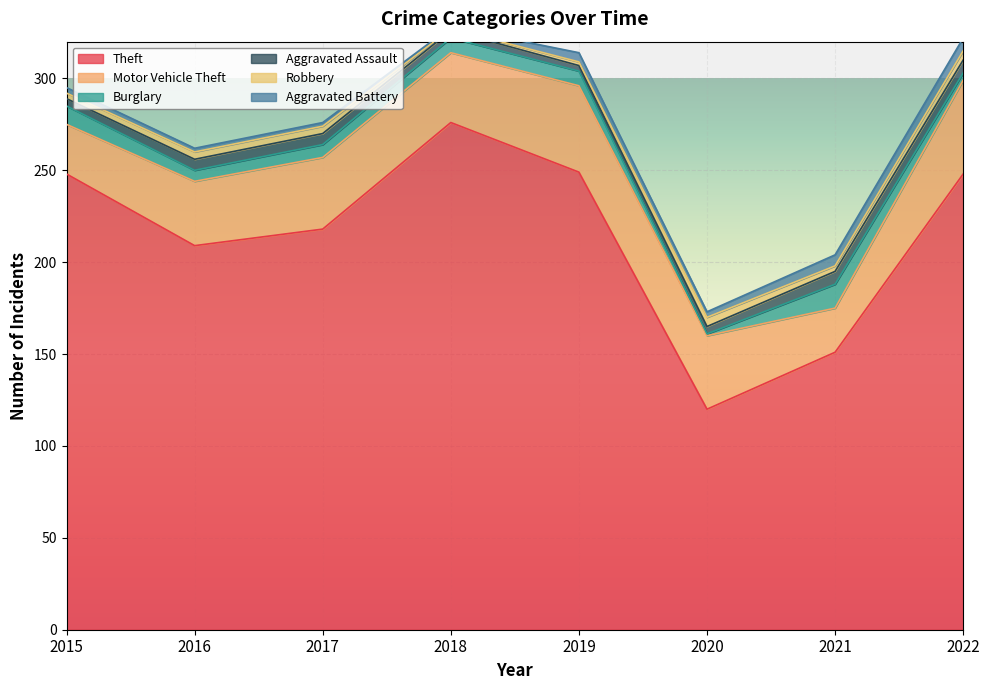

Which series has the largest total across all categories?

Theft